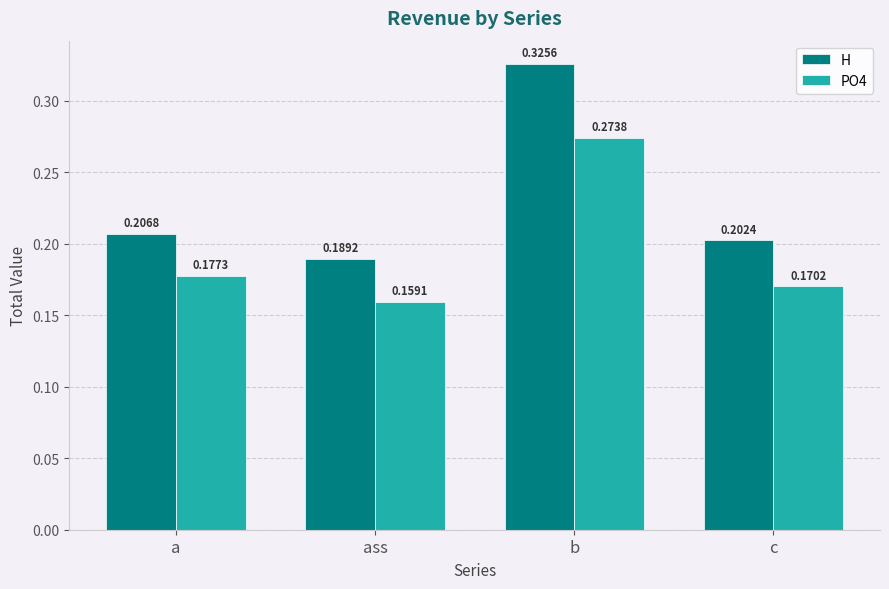

Which category has the lowest value in the PO4 series?

ass